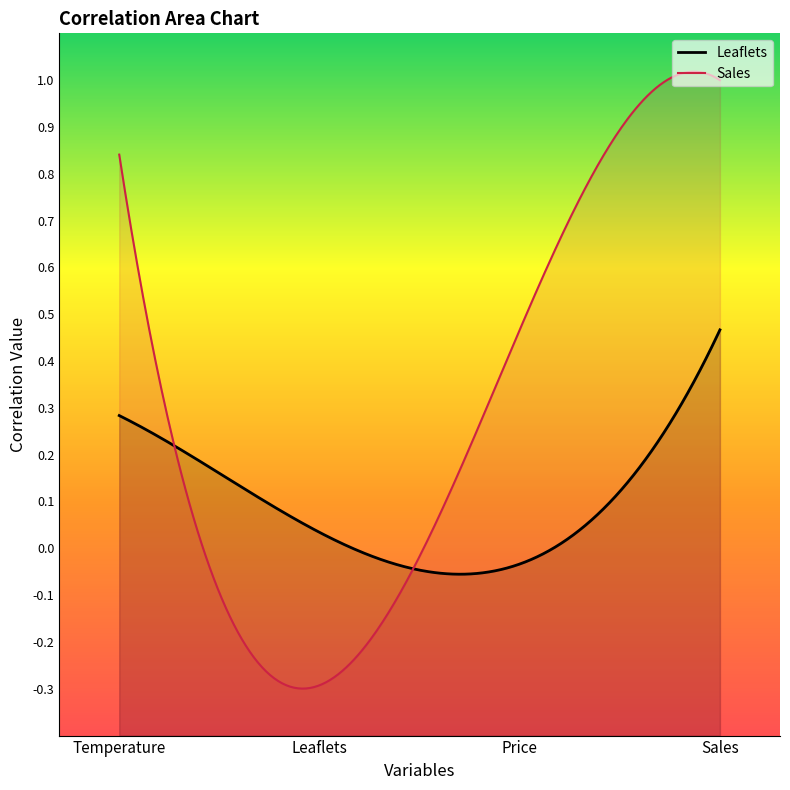

Rank the categories by Leaflets value from highest to lowest.

Sales, Temperature, Leaflets, Price